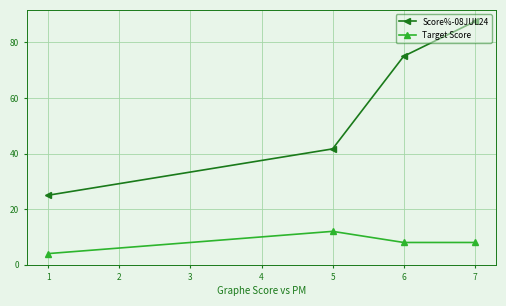

Where is Score%-08JUL24 nearest to the value 56?

5